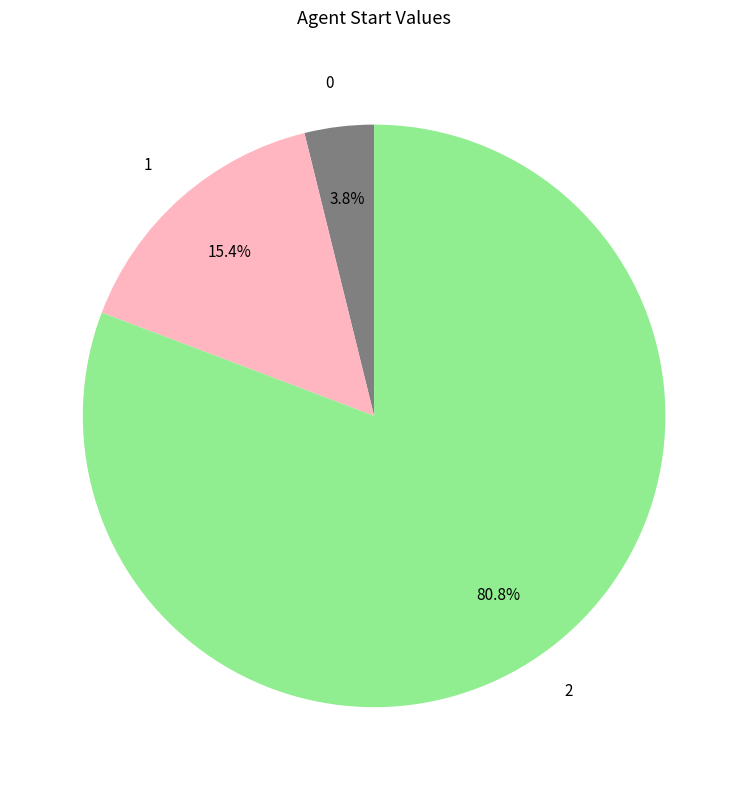

Approximately how many times larger is the value at 2 compared to 1?

5.2